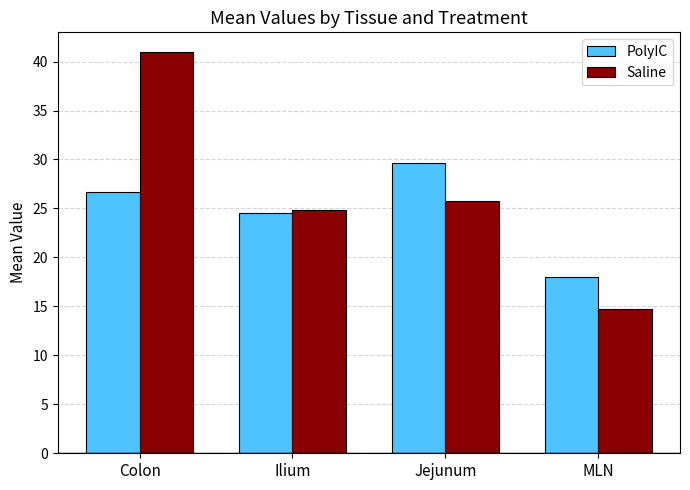

At how many categories does at least one series exceed 34?

1